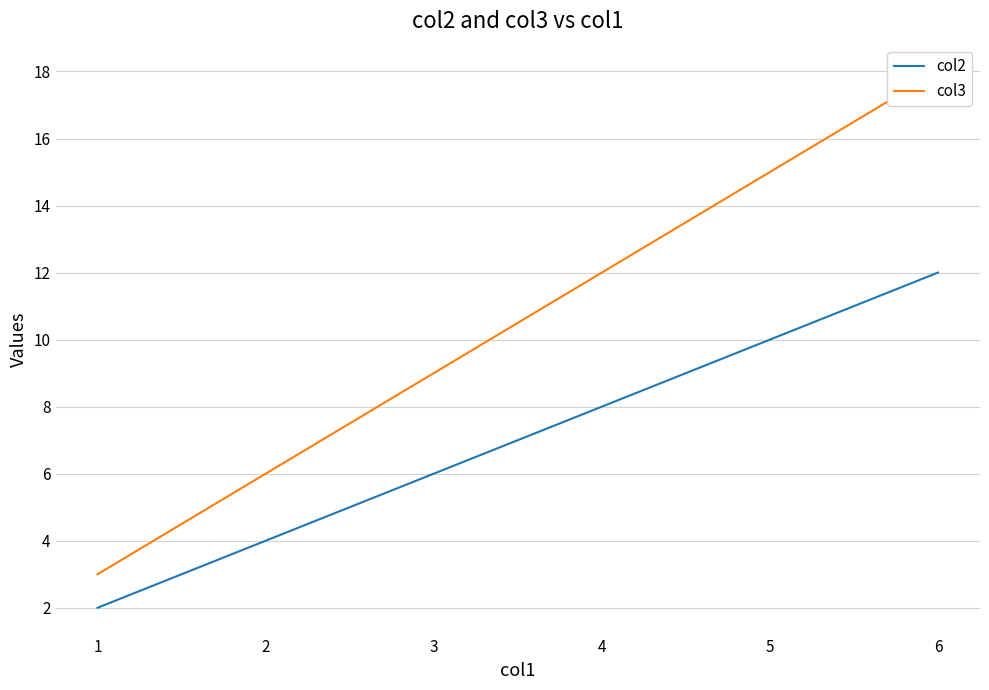

List the labels in order of col2 value, smallest first.

1, 2, 3, 4, 5, 6